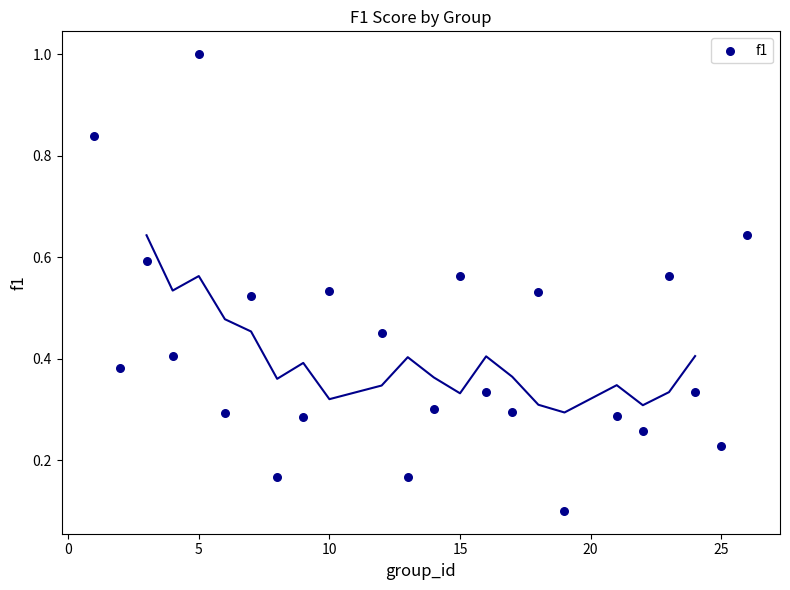

What is the range of Y values (max minus min)?

0.9